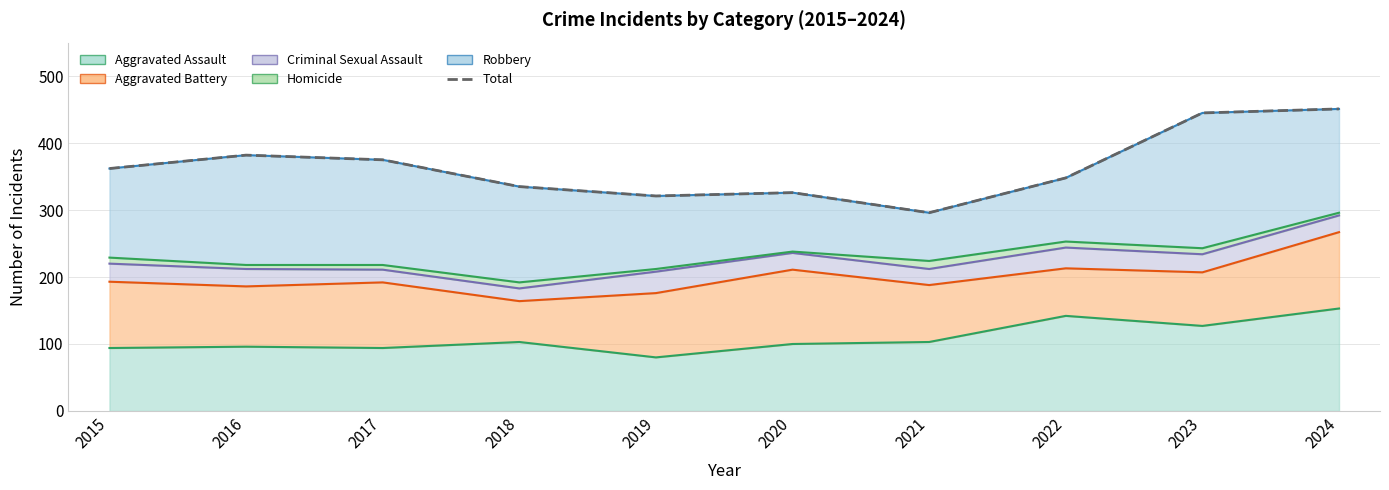

What is the ratio of the value at 2021 to the value at 2015?

0.8